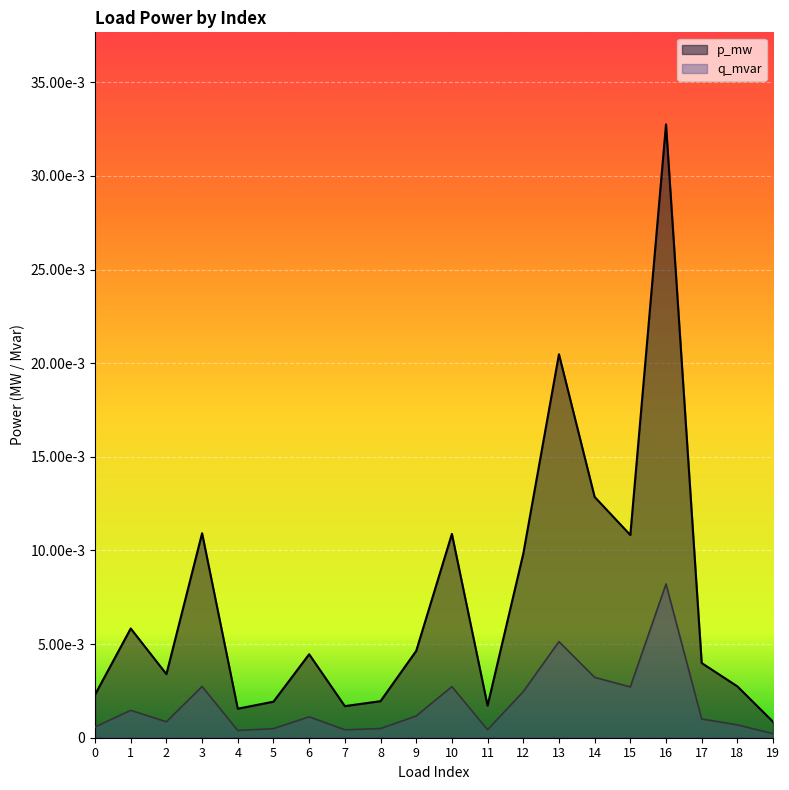

Which has a higher value, 8 or 1?

1